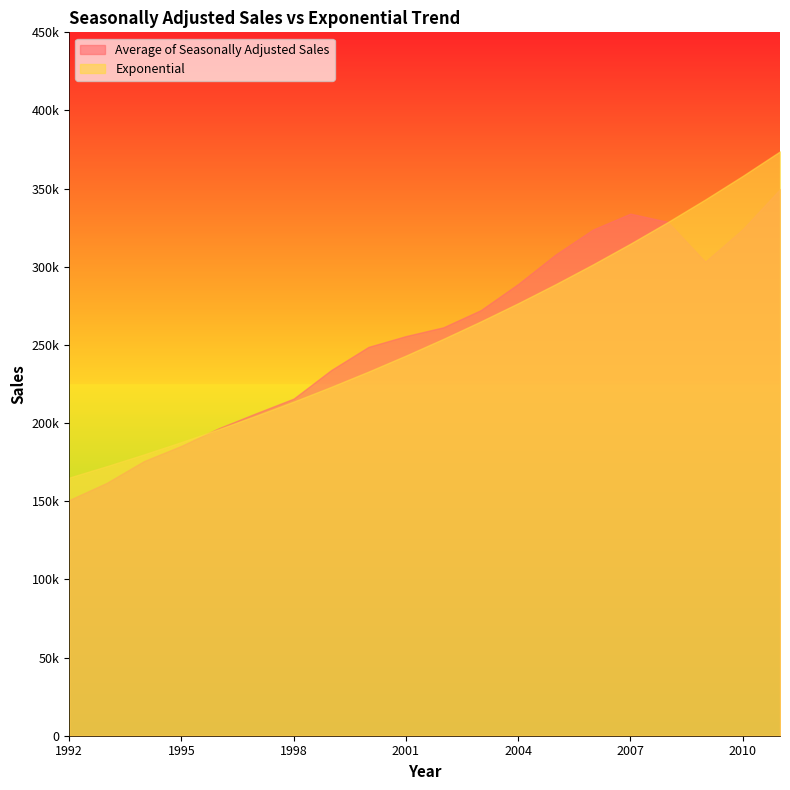

List the series in order of their peak value, lowest first.

Average of Seasonally Adjusted Sales, Exponential